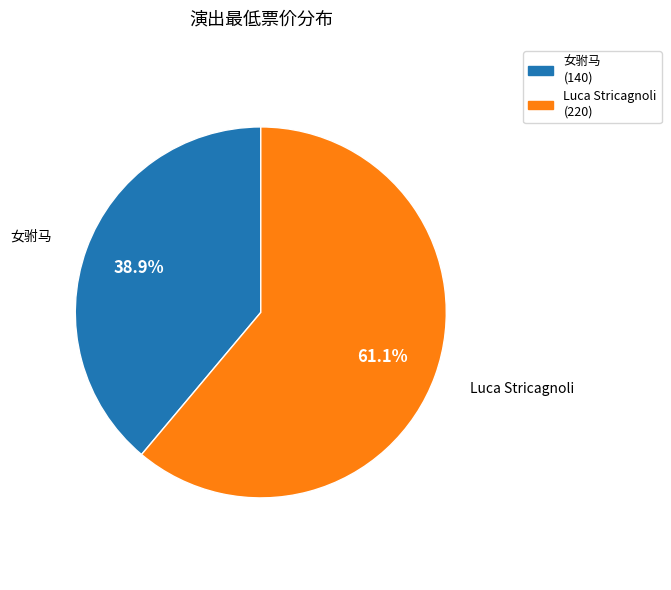

Is there any slice that represents more than half of the pie?

Yes